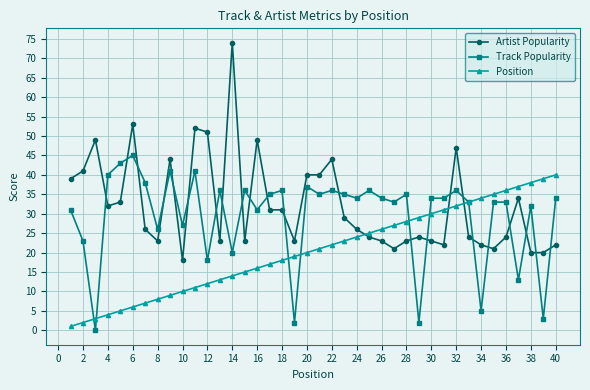

Rank the series by their average value, from highest to lowest.

Artist Popularity, Track Popularity, Position